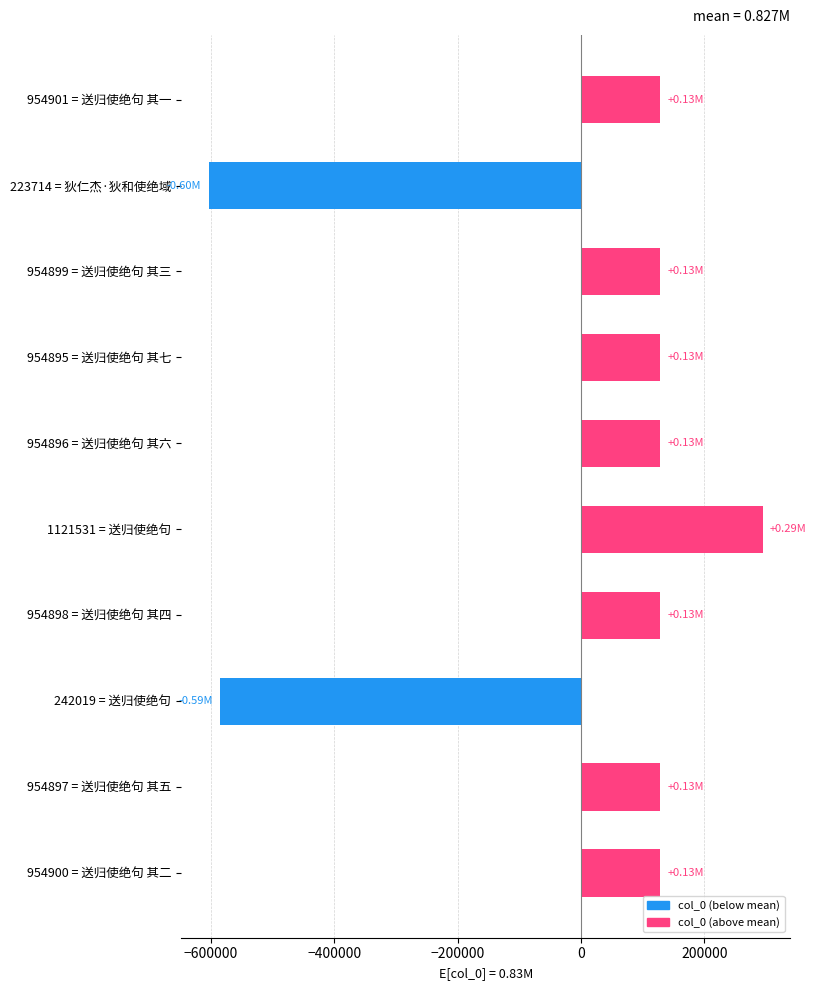

What is the change in value from 954898 = 送归使绝句 其四 to 223714 = 狄仁杰·狄和使绝域?

-731184